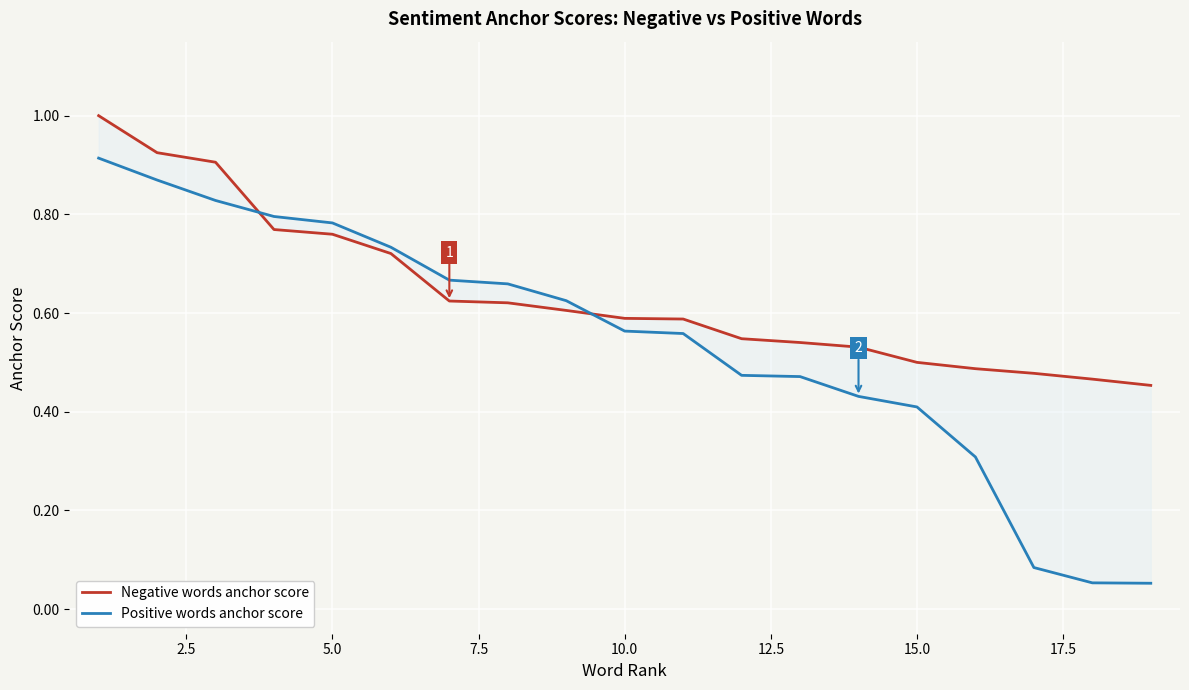

How many intersections are there between Positive words anchor score and Negative words anchor score?

2